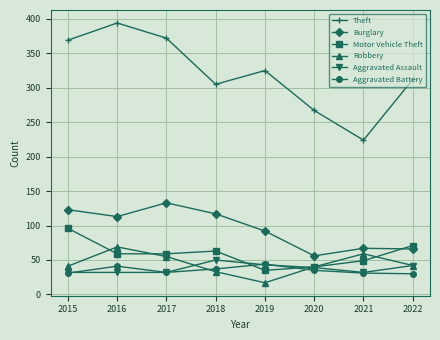

Where is the first local maximum for Theft?

2016